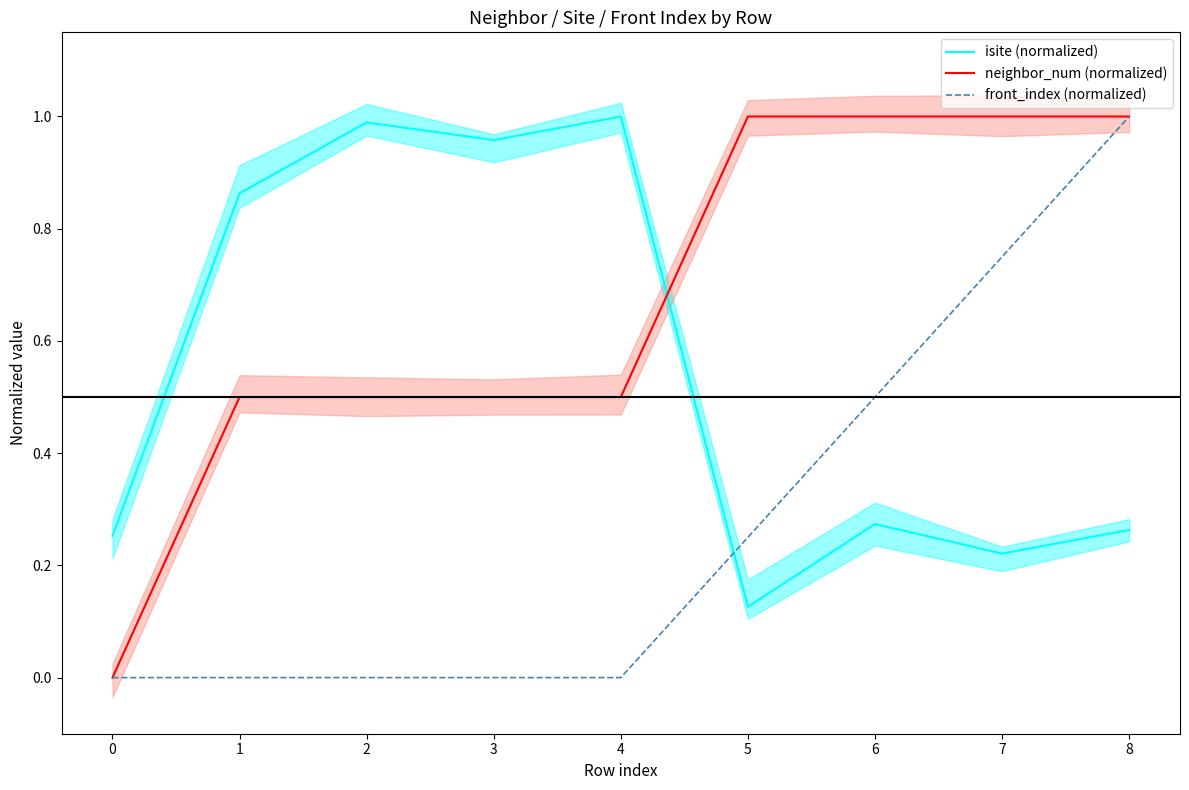

What is the average value of the neighbor_num (normalized) series?

0.7